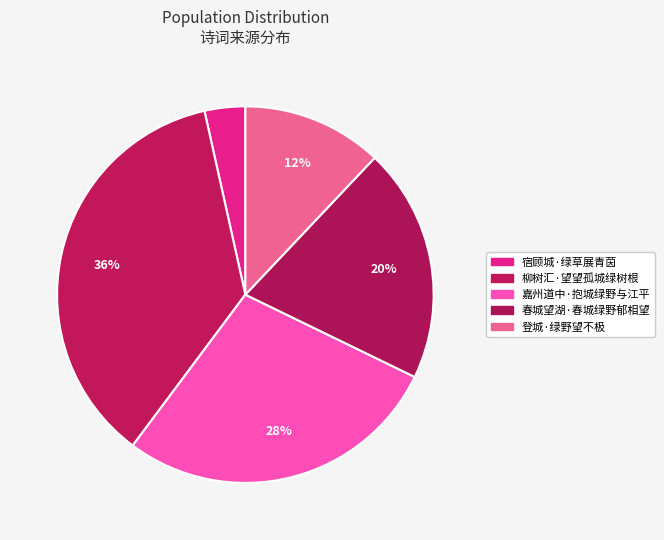

Which slice is the largest?

柳树汇·望望孤城绿树根